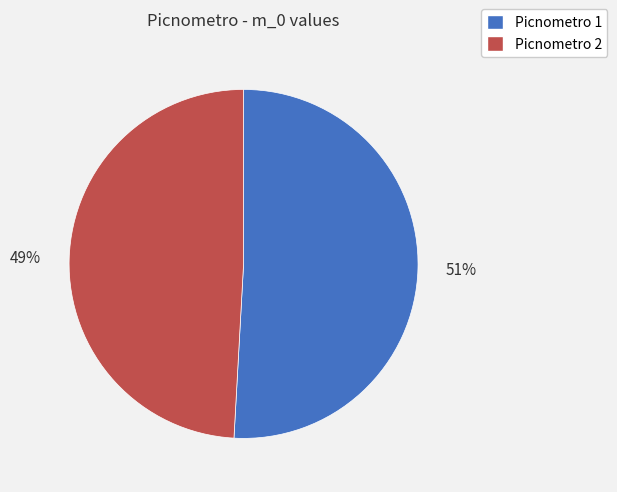

Does any single category account for the majority?

Yes